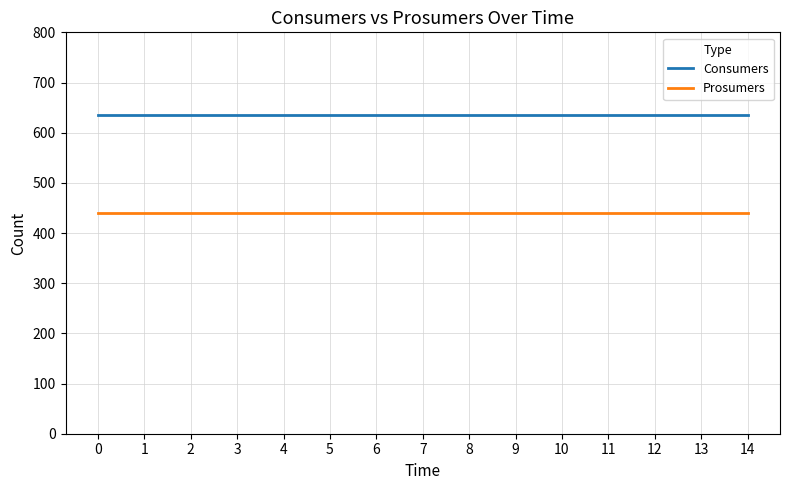

What is the difference between the highest and lowest values at 5?

195